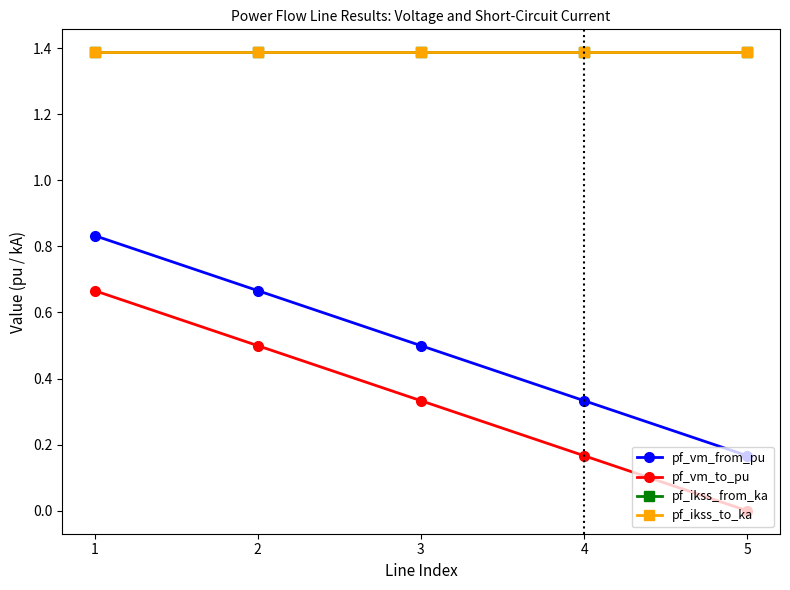

What is the total value across all series at 1?

4.3